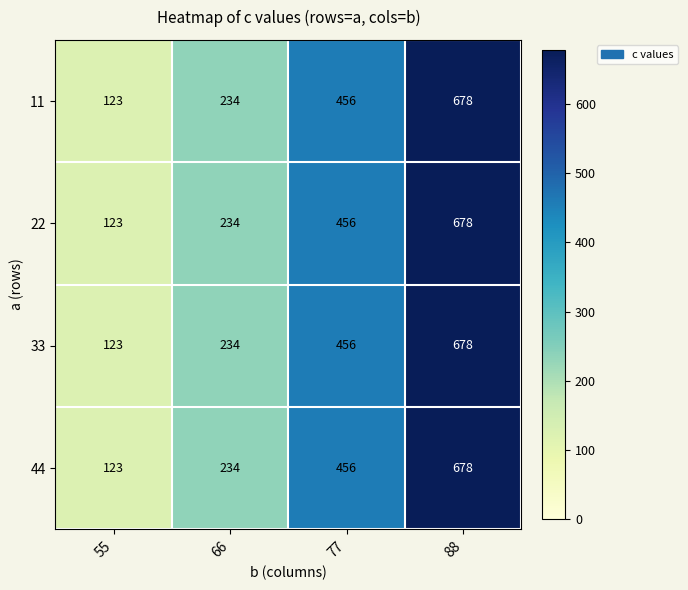

What is the sum of the 11 values at 77 and 66?

690